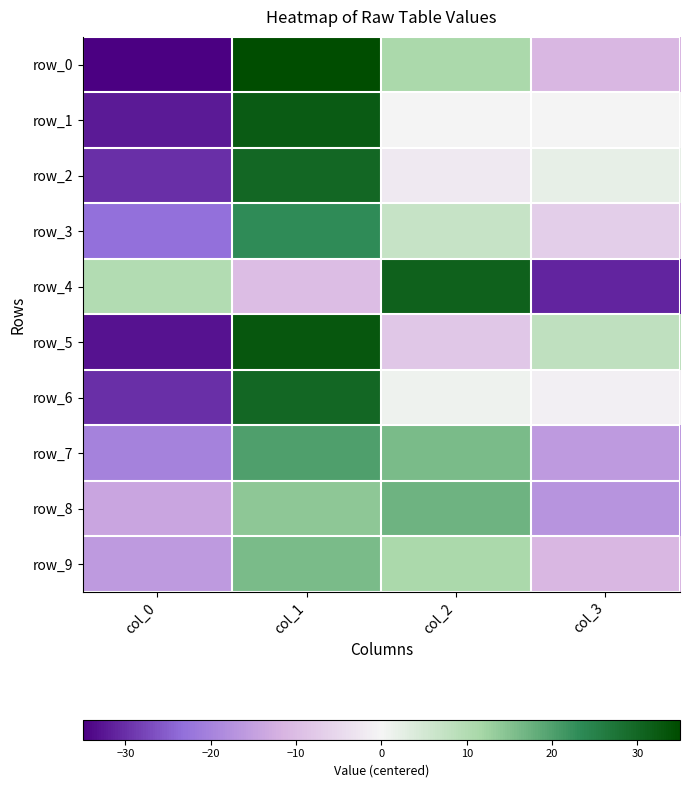

Which series changed the most between col_0 and col_1?

row_0